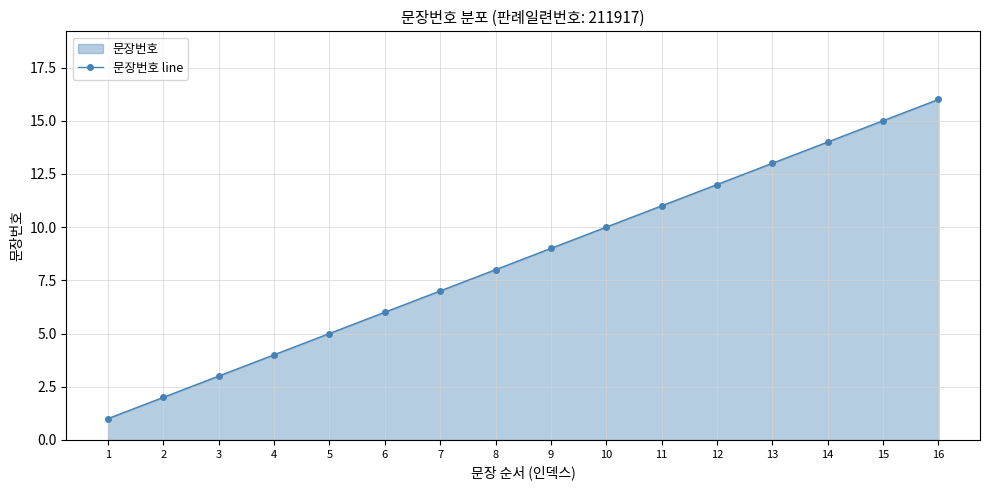

At which category does the chart reach its peak across all series?

16